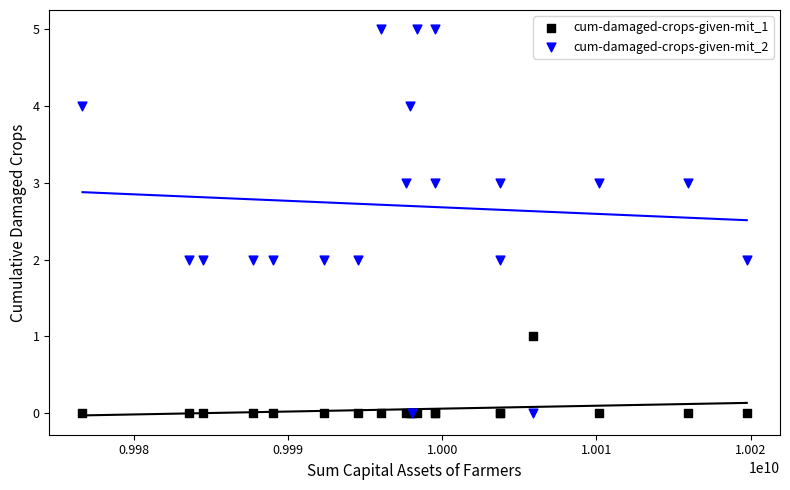

Which series has the widest spread of Y values?

cum-damaged-crops-given-mit_2